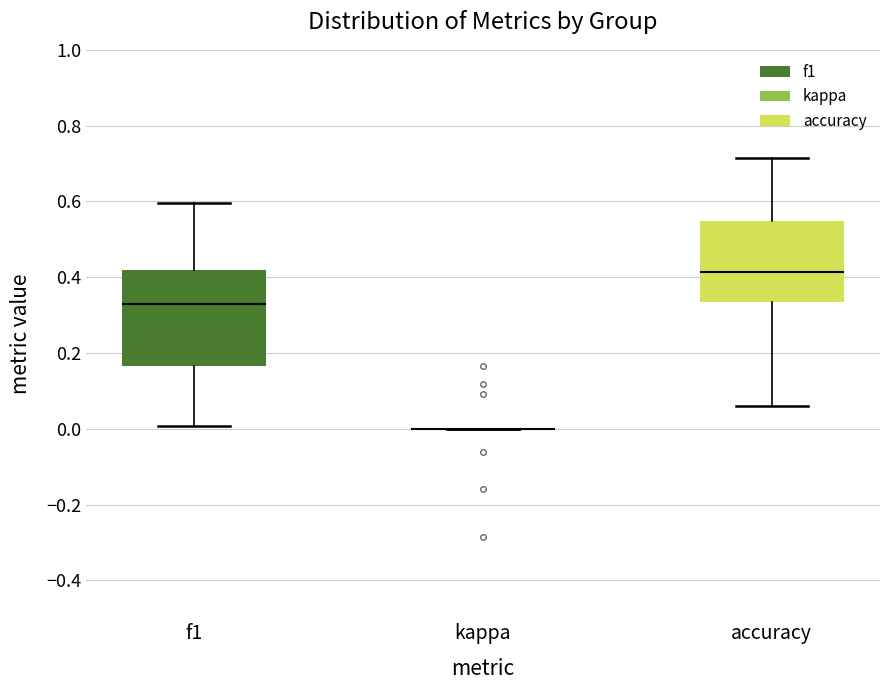

Which box is the tallest, from its lower edge to its upper edge?

f1